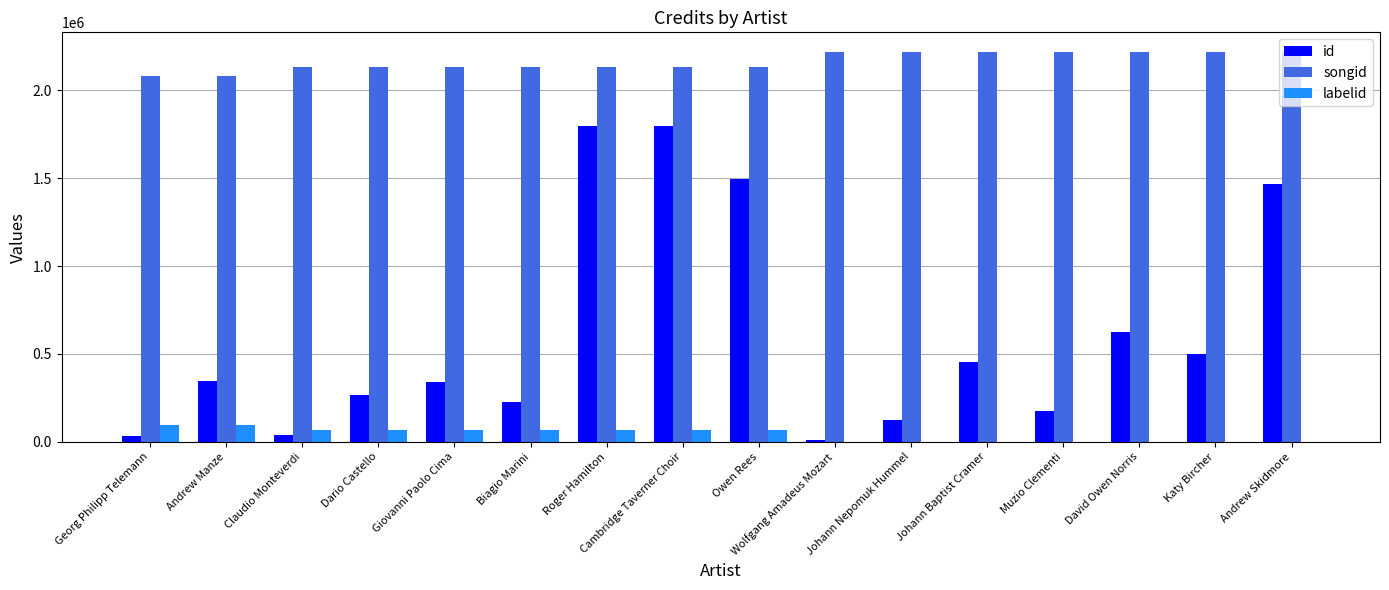

Count the number of categories in the chart.

16